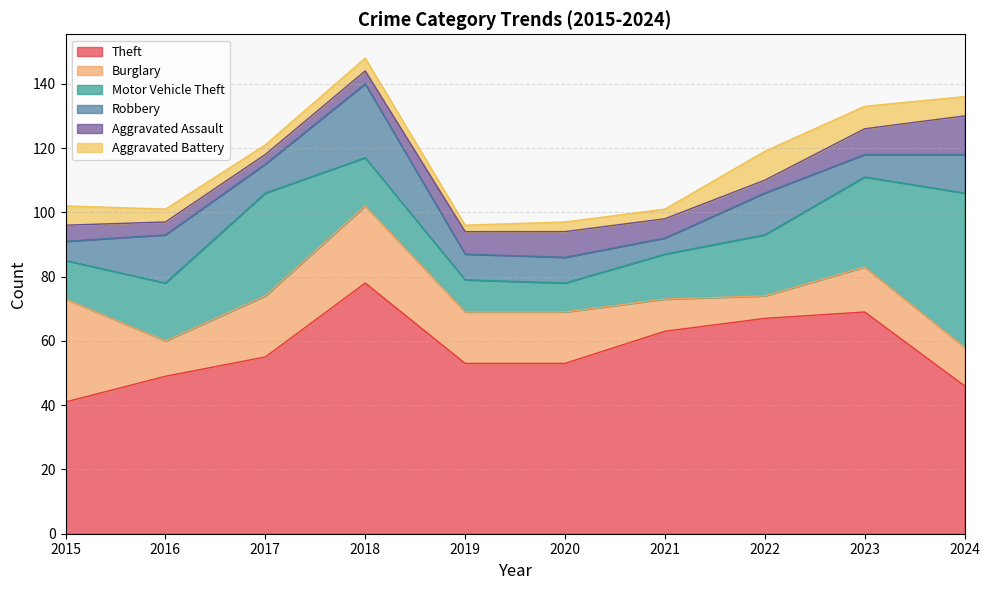

True or false: Burglary has more than 0 points higher than both neighbors.

True